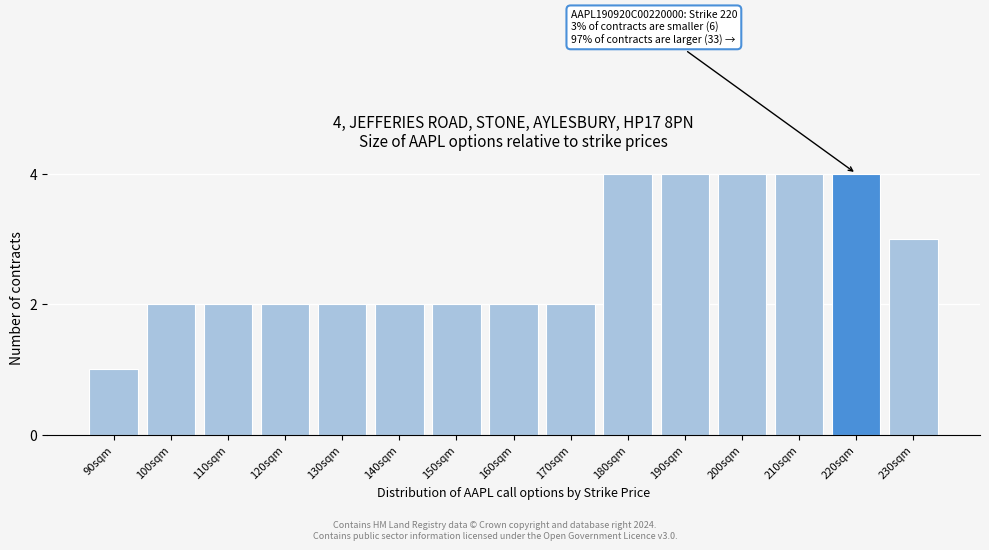

Reading left to right, extract all data points from this chart.

1	2	2	2	2	2	2	2	2	4	4	4	4	4	3